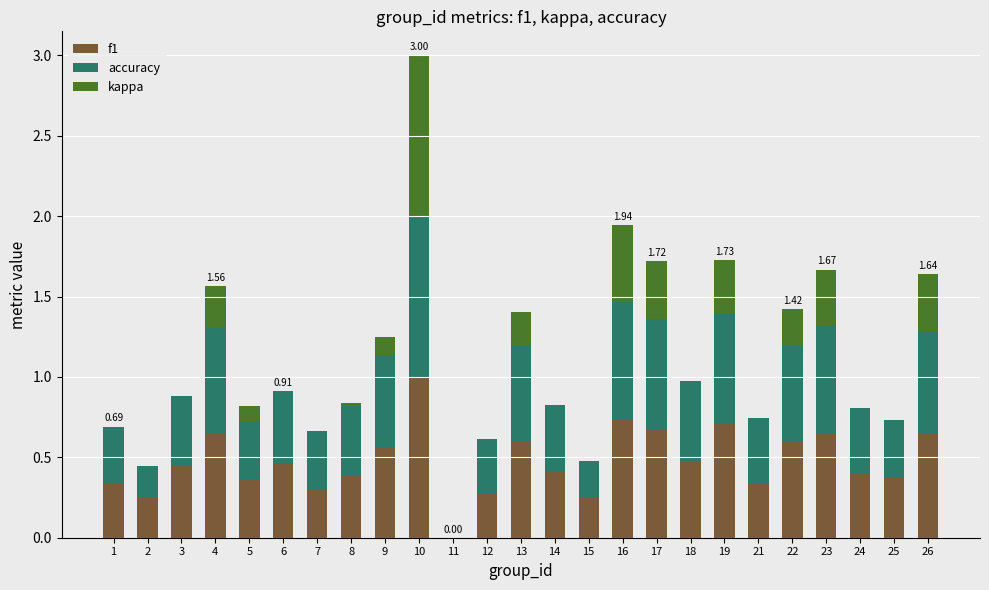

At which category is the sum across all series the highest?

10